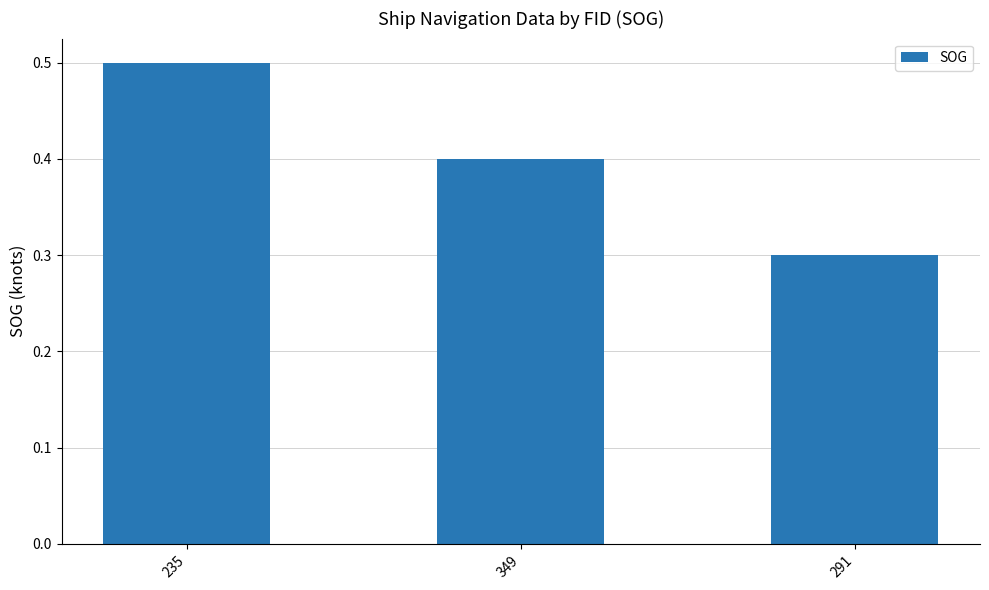

What is the label of the 1st bar from the left?

235